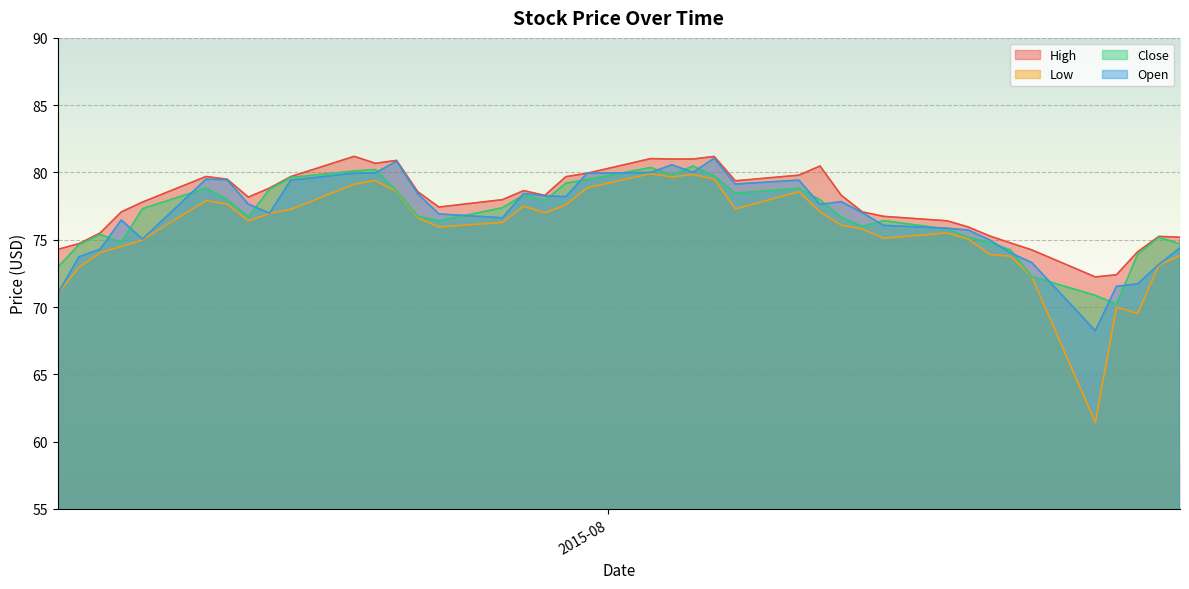

What is the maximum value for Close?

80.5